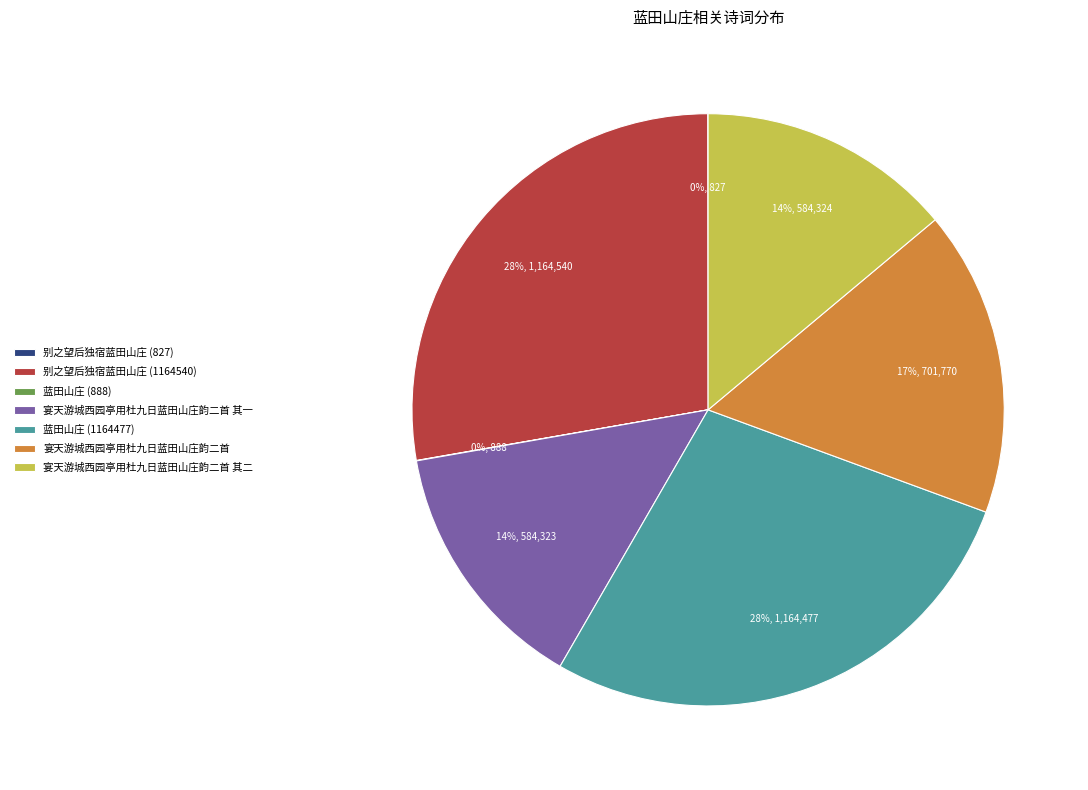

To the nearest percent, what is the average slice percentage?

14%